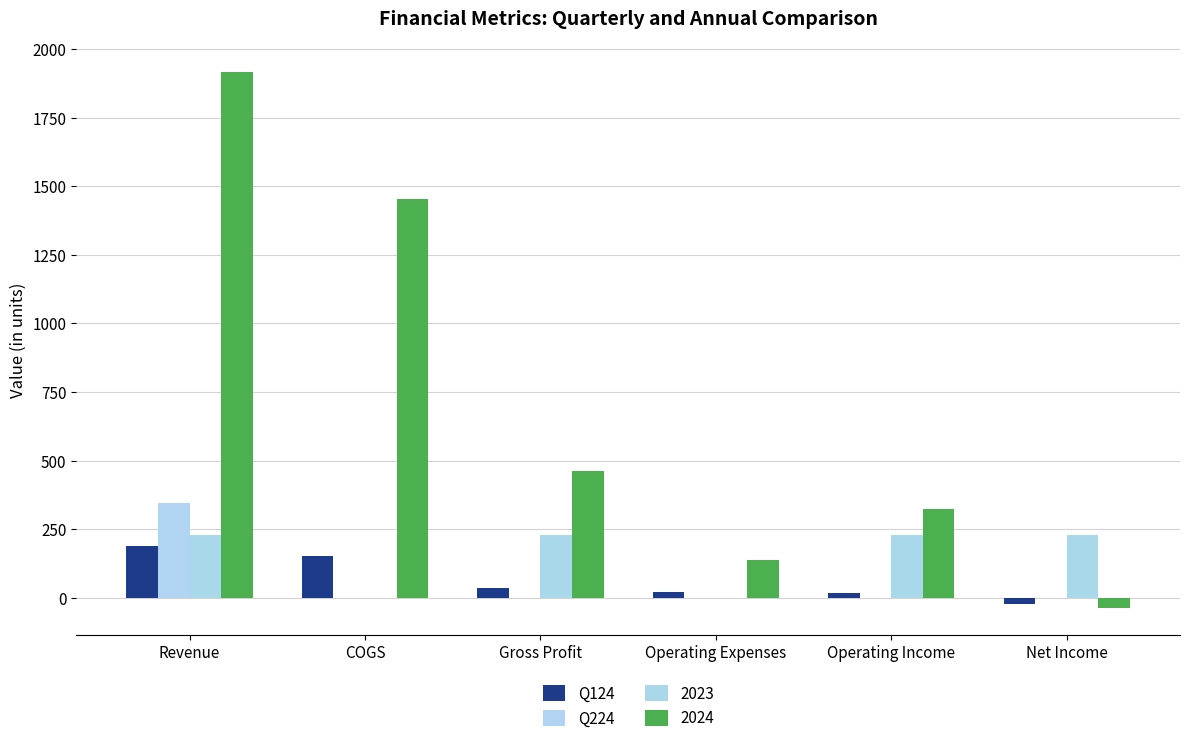

What is the highest value of the Q224 series?

345.0